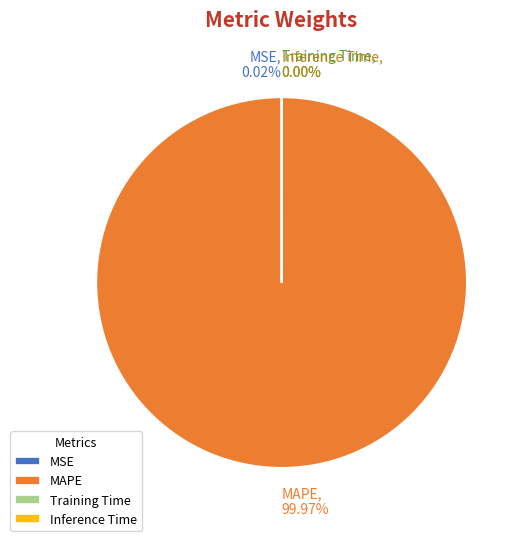

Is it true that MAPE is 88% of the pie?

False